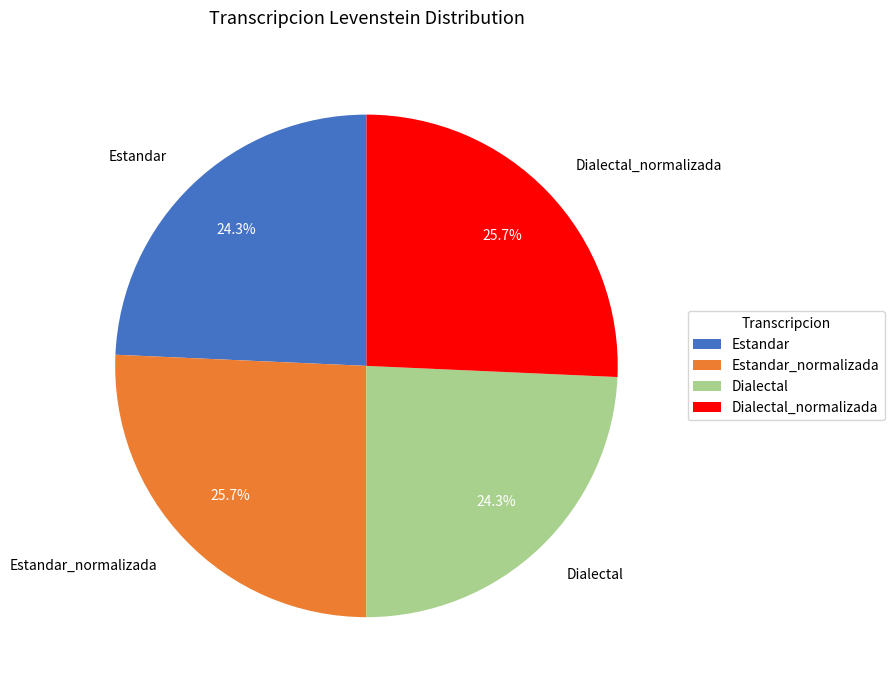

What percentage do Estandar_normalizada and Dialectal together represent?

50.0%